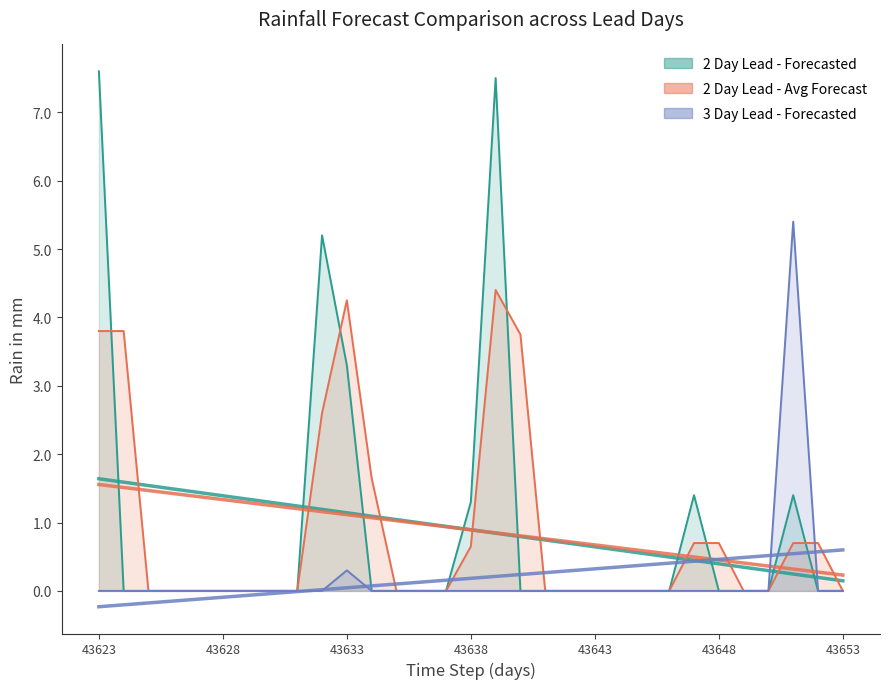

The 2 Day Lead - Forecasted series shows 2.6 at 26. True or false?

False